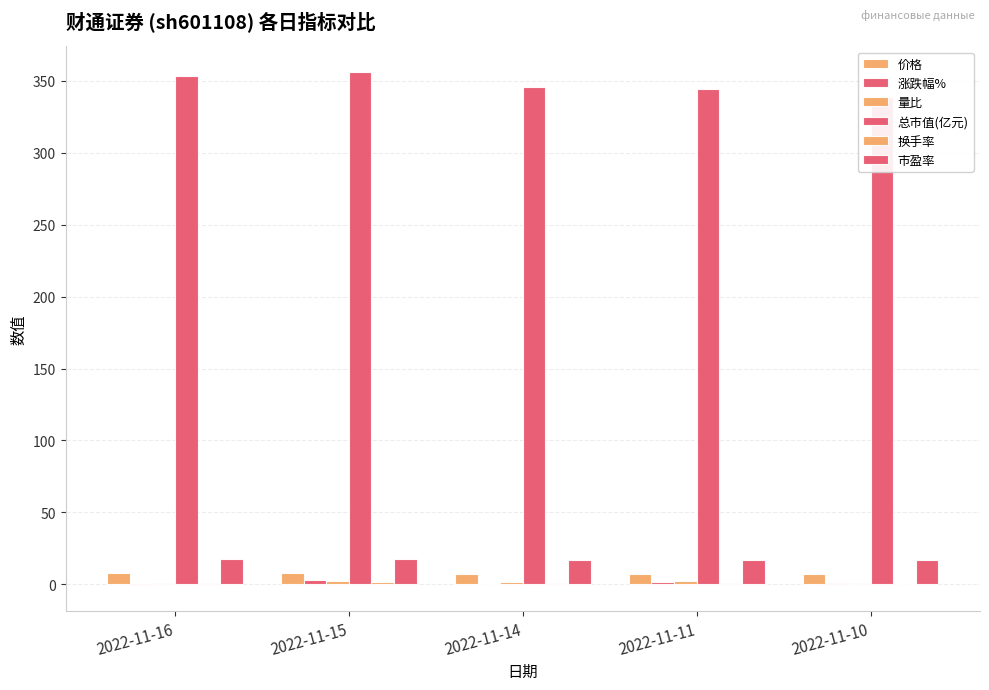

Which series changed the most between 2022-11-16 and 2022-11-15?

涨跌幅%